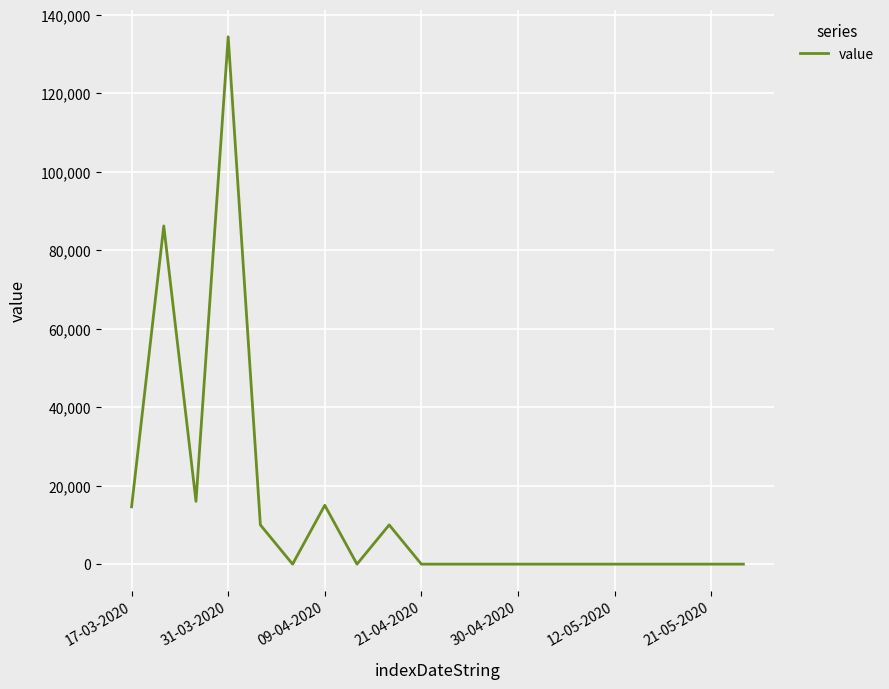

What is the maximum value shown in the chart?

134400